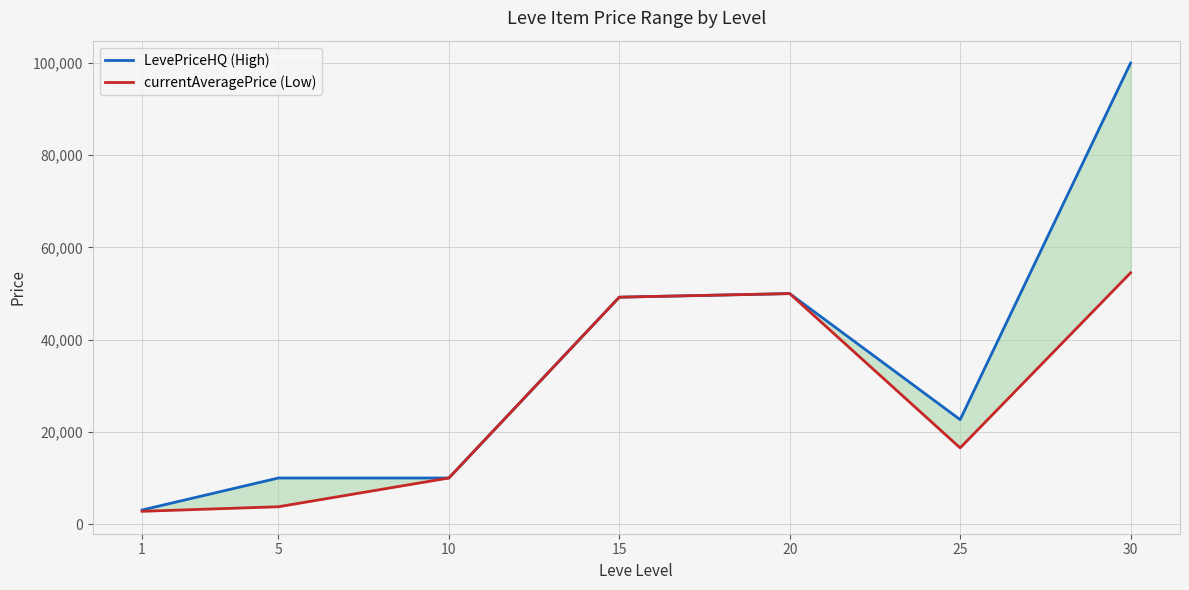

List the series in order of their overall mean, highest first.

LevePriceHQ (High), currentAveragePrice (Low)